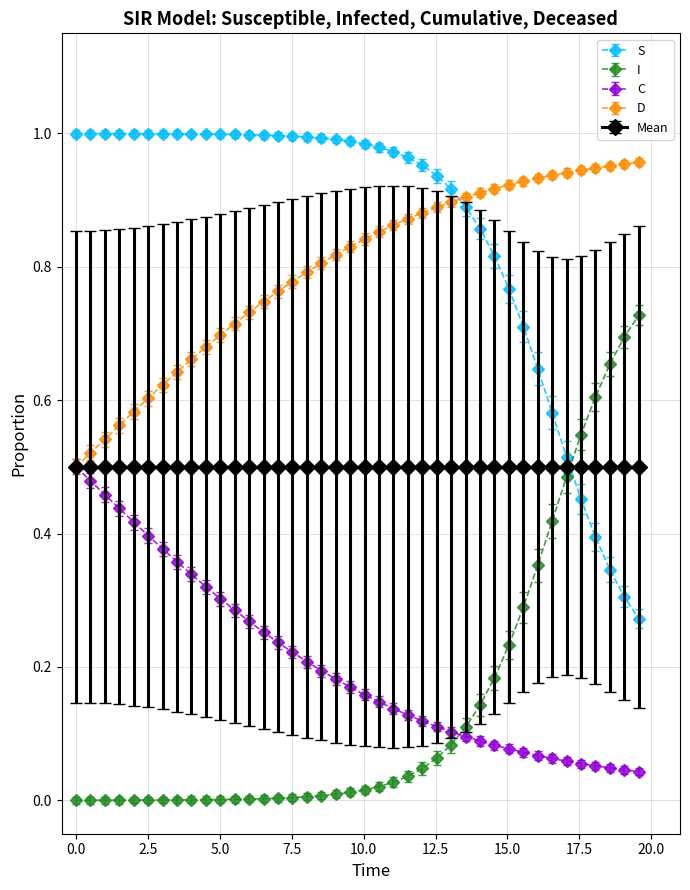

What are all the series names shown in the legend?

S, I, C, D, Mean